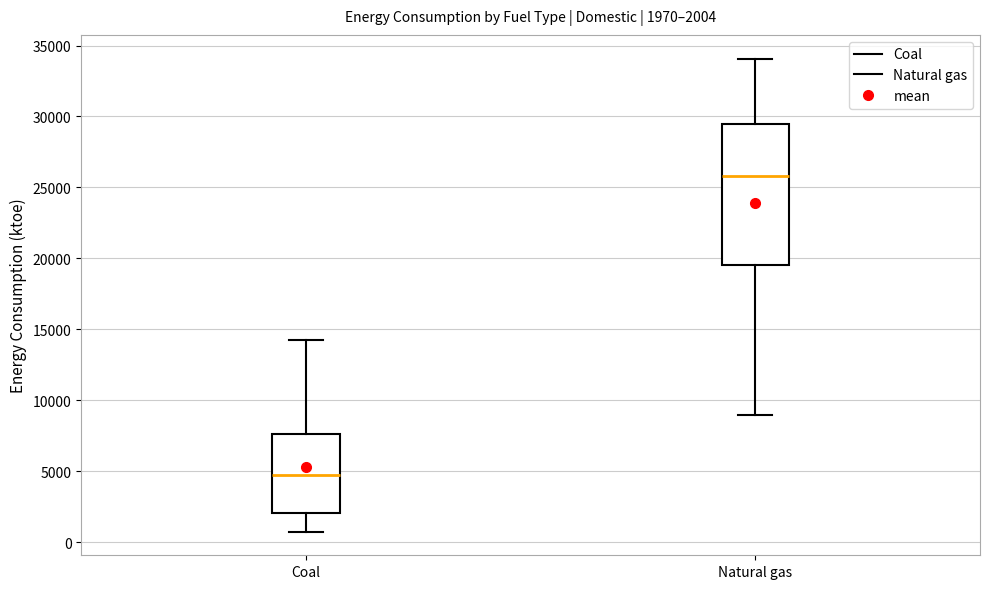

Which box has the lowest median line?

Coal